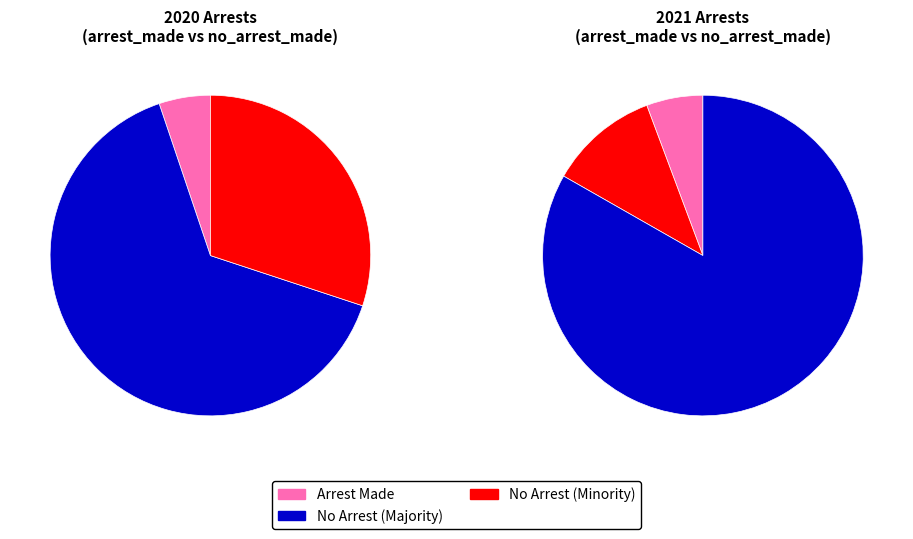

True or false: August accounts for 1% of the total.

False